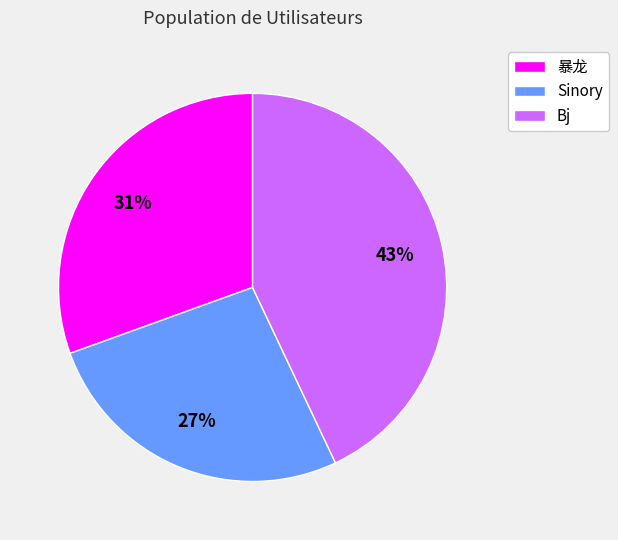

Count the number of slices in the pie.

3